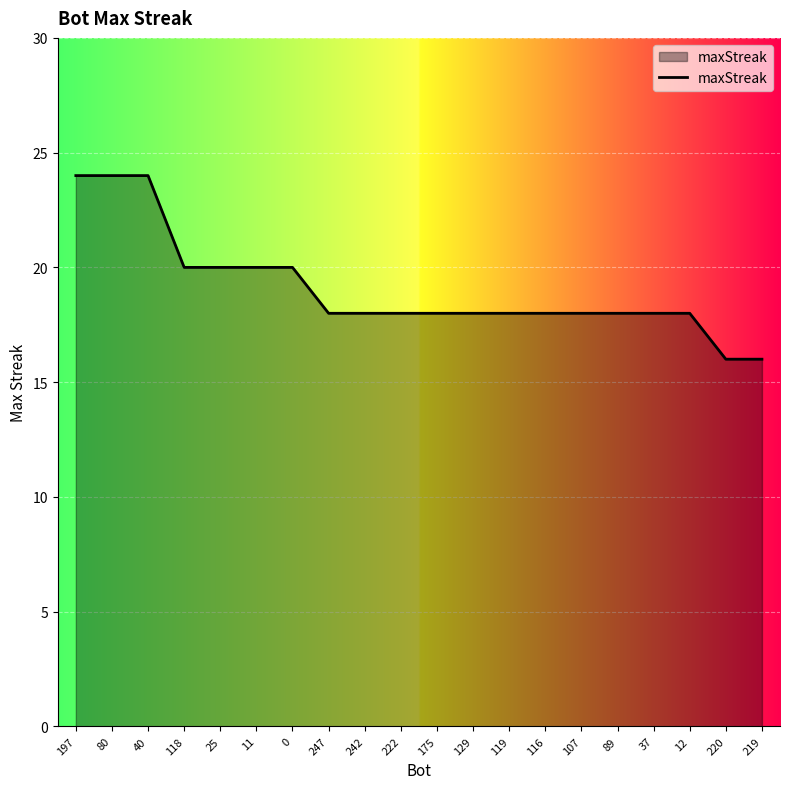

What is the change in value from 40 to 11?

-4